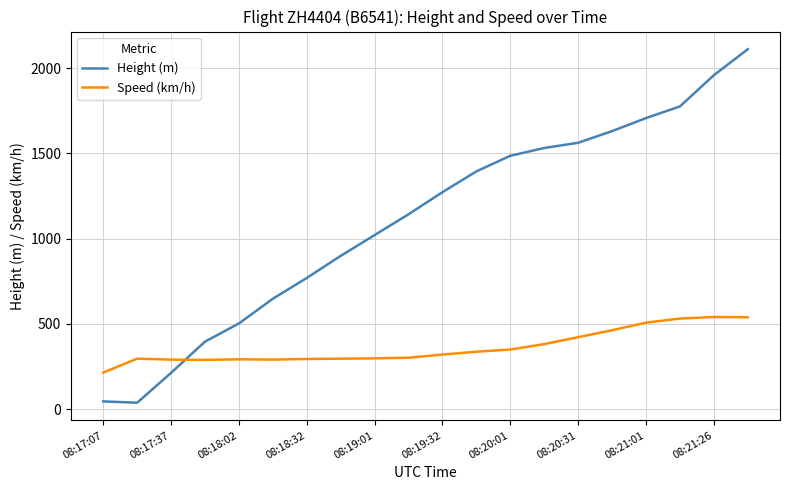

Which series has the largest range (max minus min)?

Height (m)